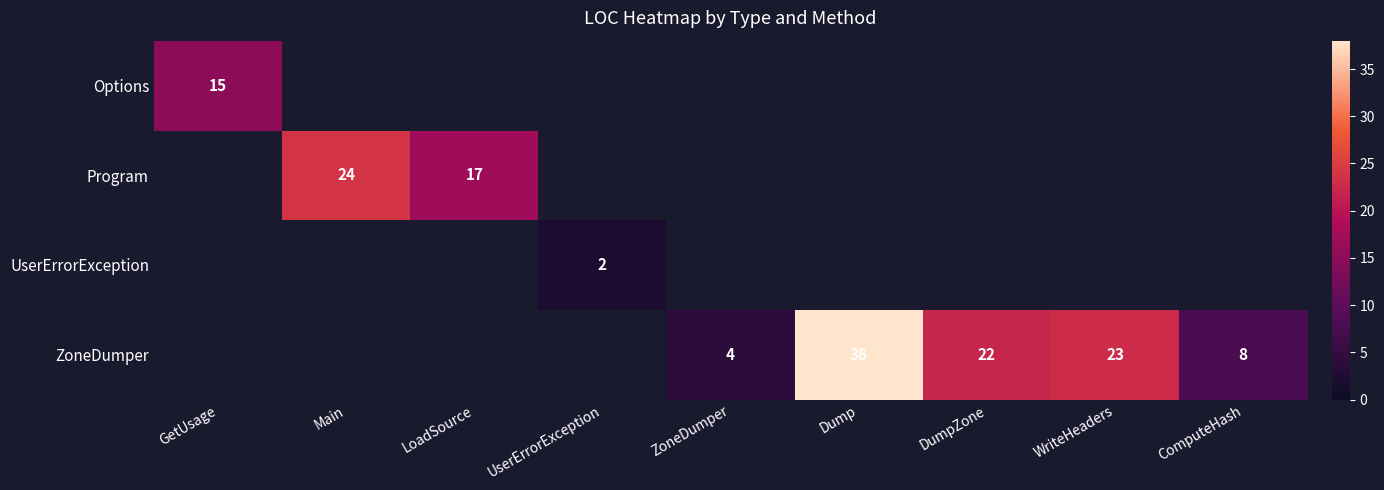

The value of ZoneDumper at DumpZone is 33. True or false?

False